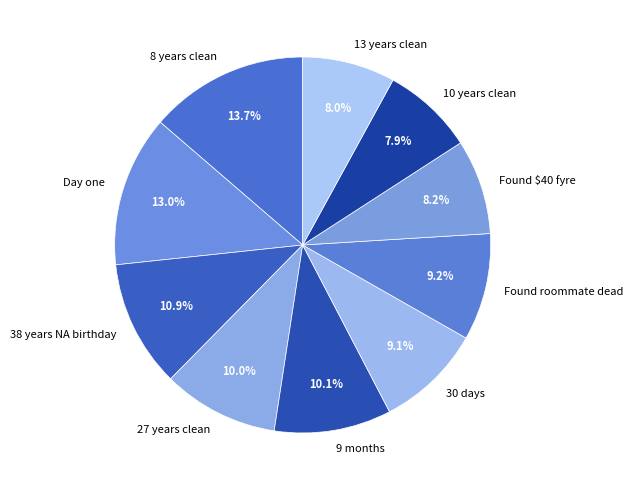

How many slices are in this pie chart?

10